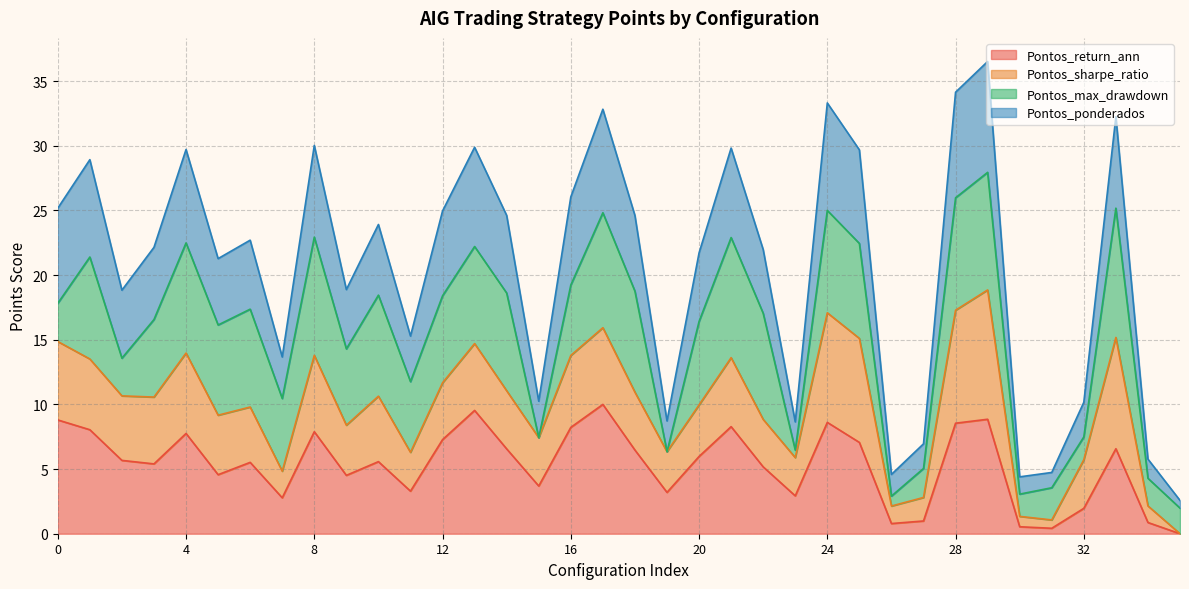

The Pontos_ponderados series shows 30.0 at 8. True or false?

True